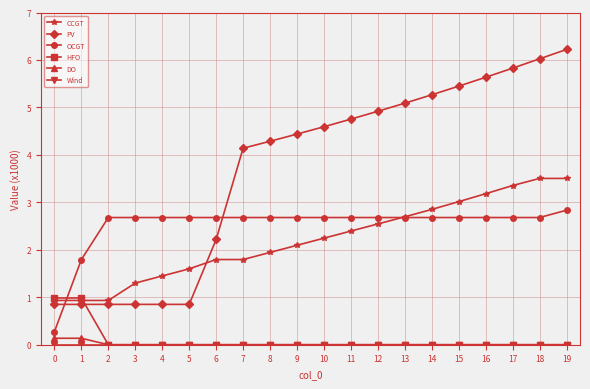

How many times do OCGT and HFO cross each other?

1